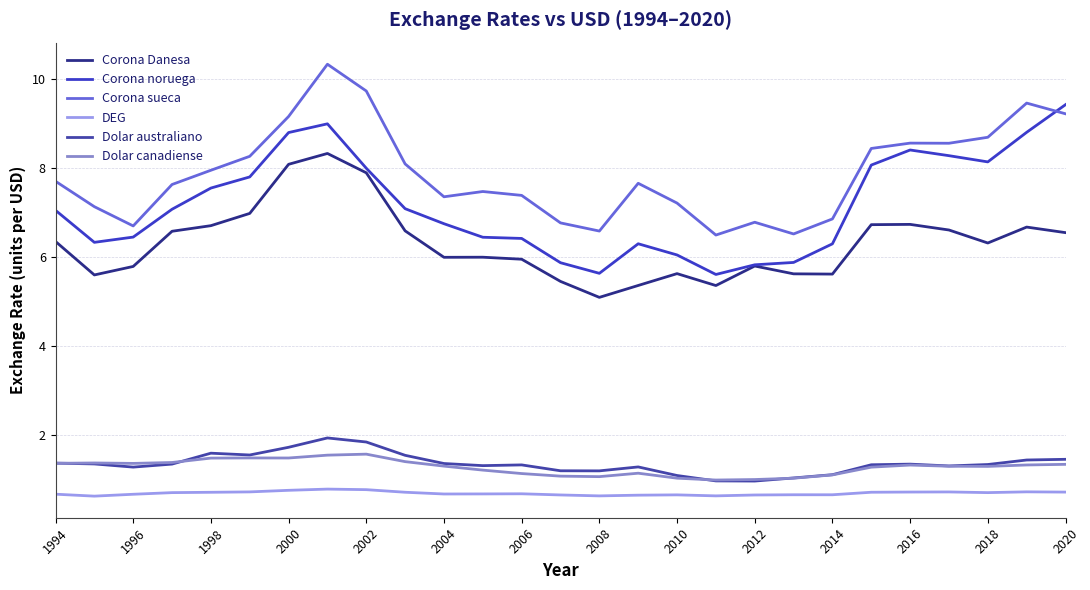

Does the chart have visible grid lines?

Yes